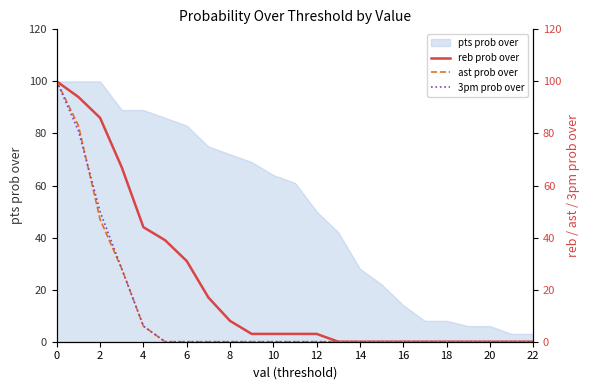

What is the average value of the 3pm prob over series?

12